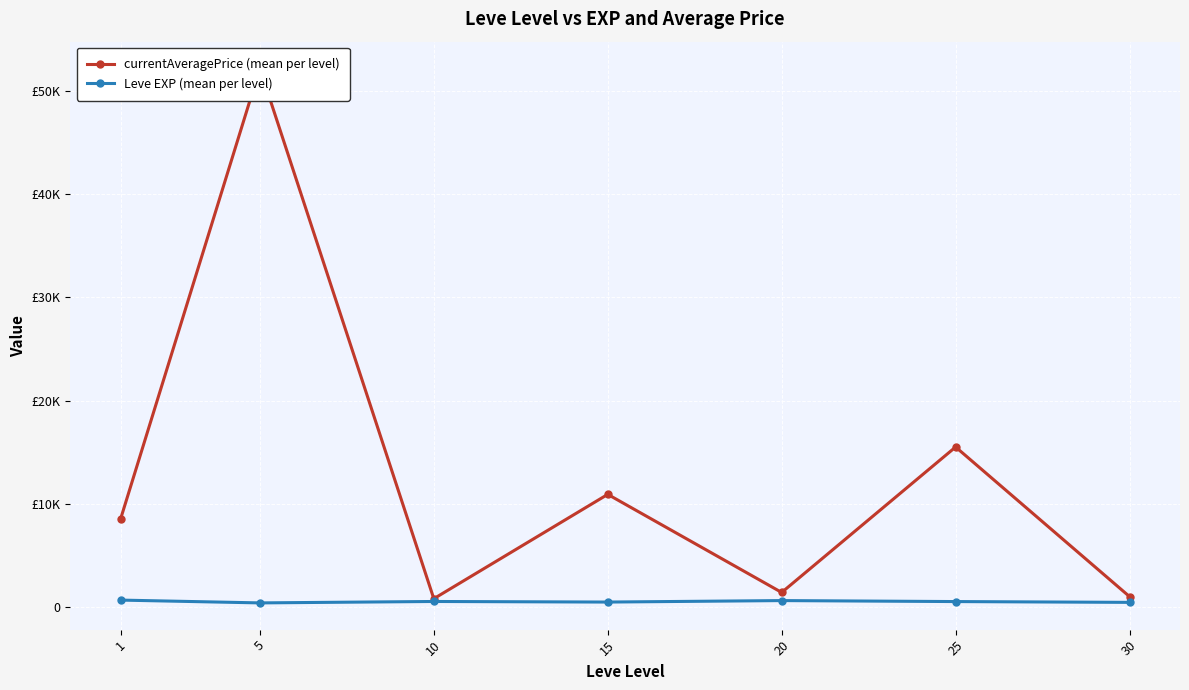

Which series has the largest total across all categories?

currentAveragePrice (mean per level)